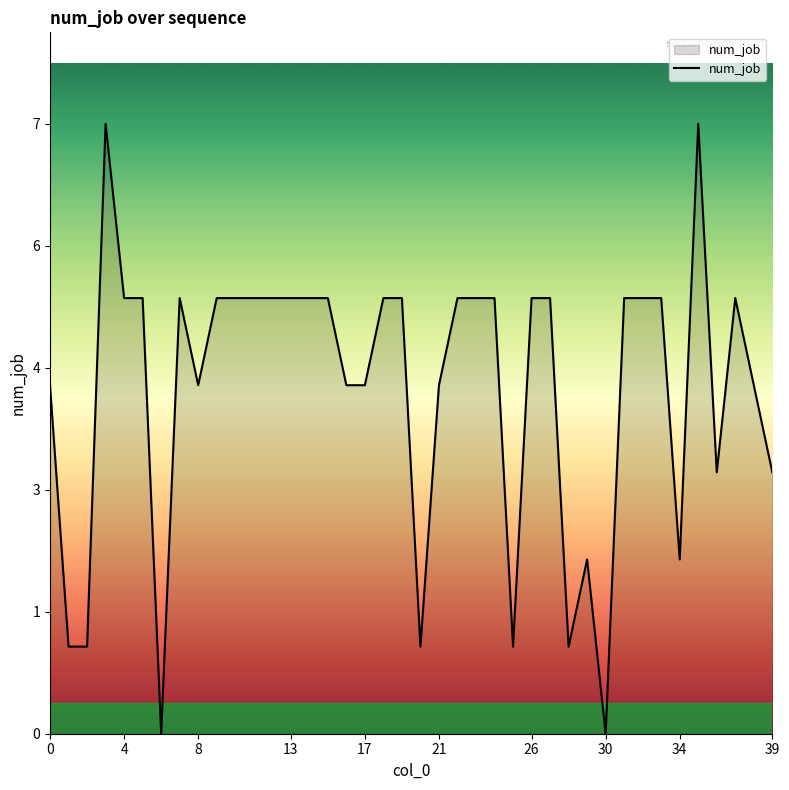

Does the chart have visible grid lines?

No